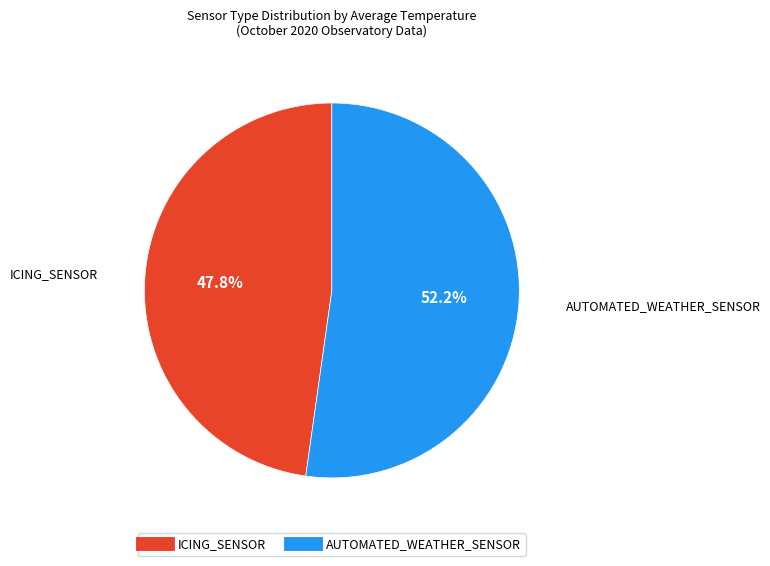

How many segments does this pie chart have?

2